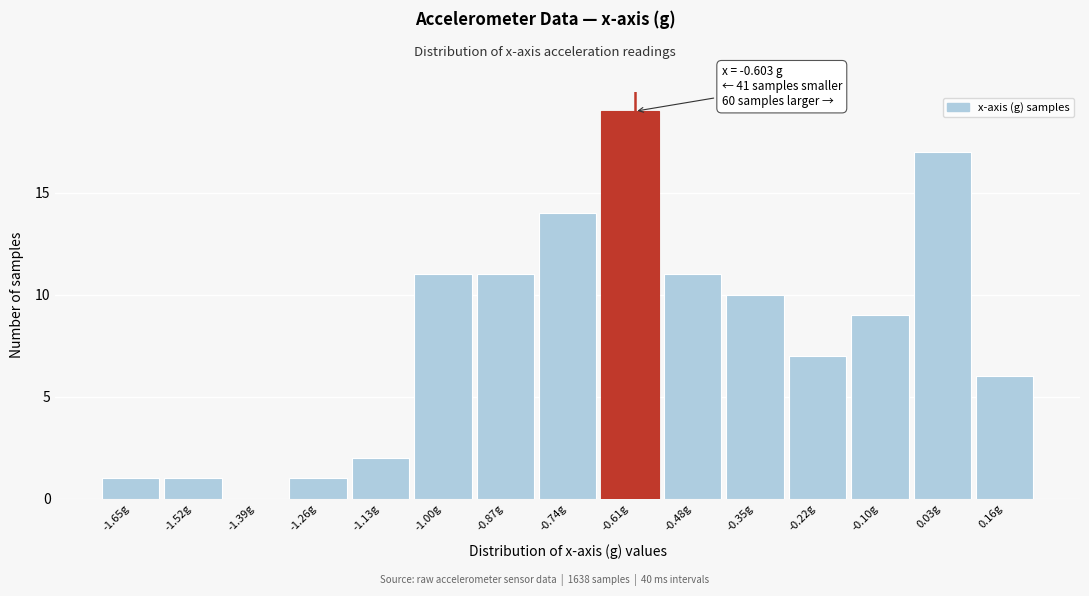

Which range on the x-axis has the tallest bar?

-0.68 to -0.54